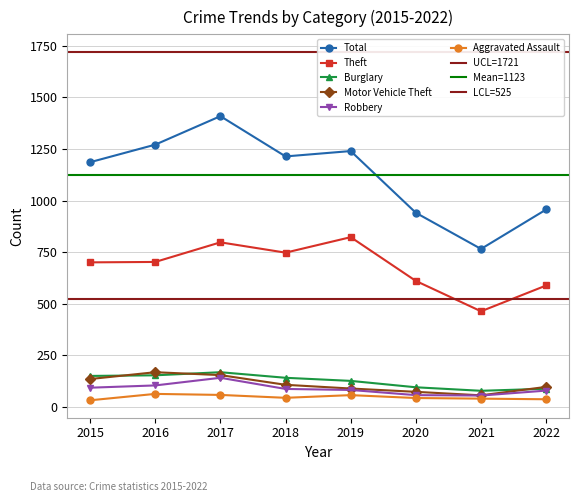

What is the sum of all Robbery values?

706